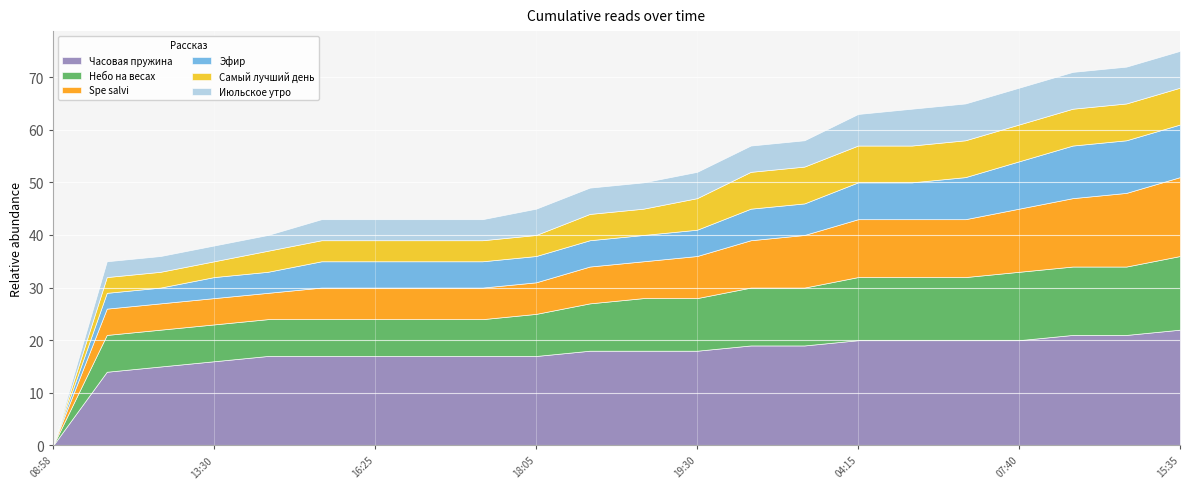

At which label is Часовая пружина closest to 11?

11:55